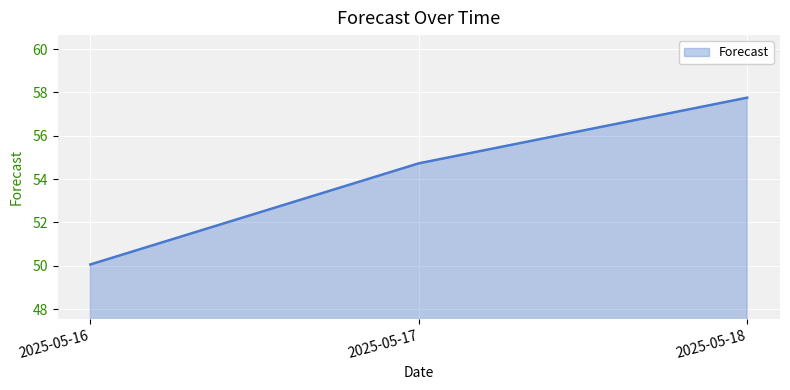

Rank the categories by value from lowest to highest.

2025-05-16, 2025-05-17, 2025-05-18